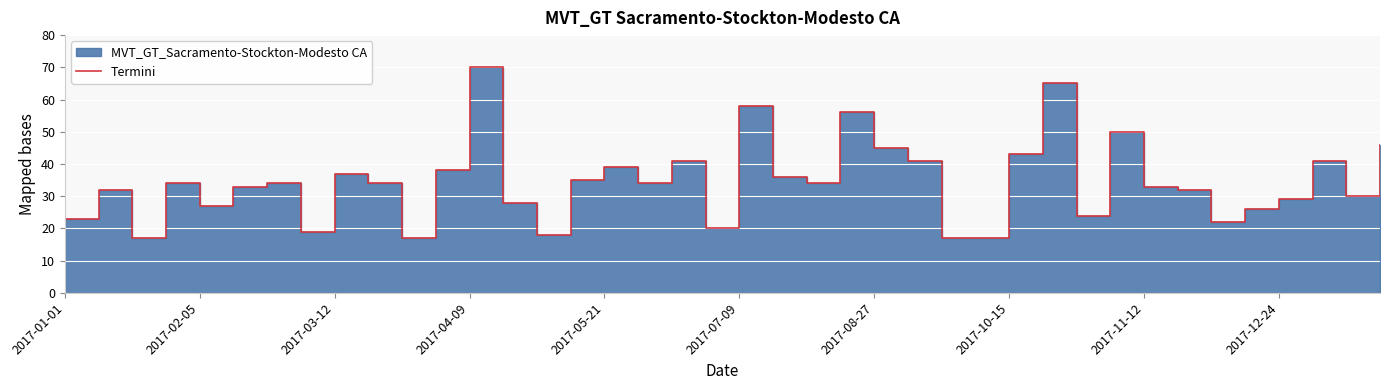

What is the change in value from 27 to 38?

+13